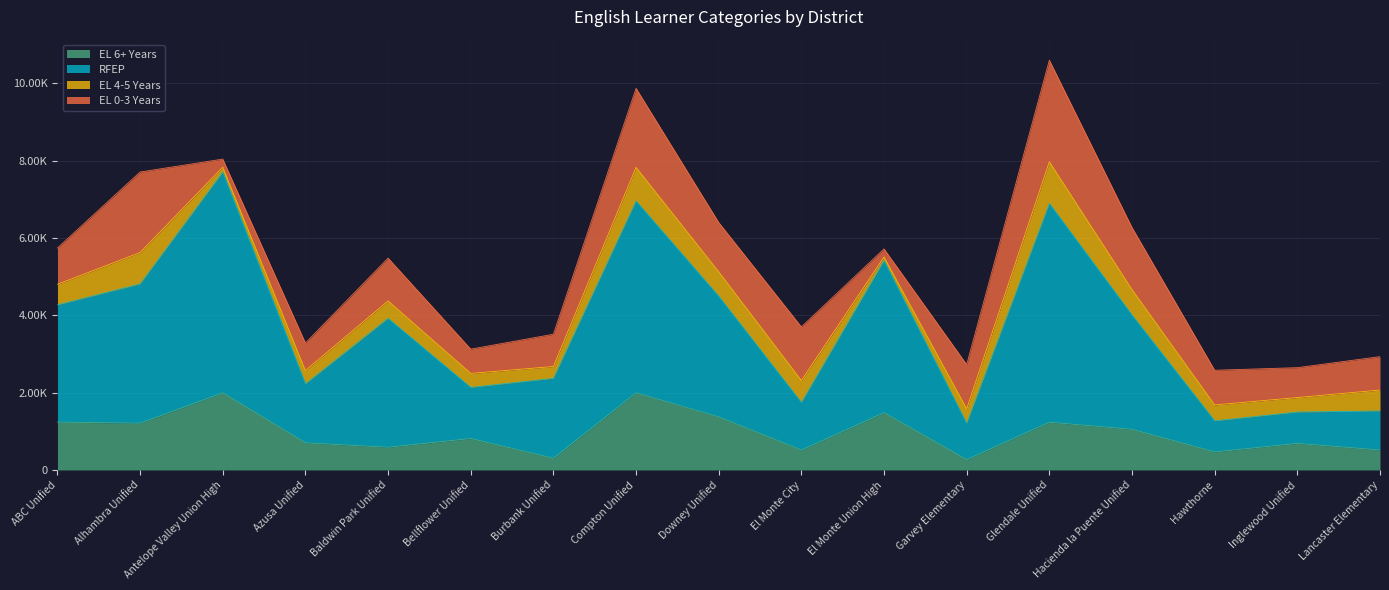

What position from the left is ABC Unified?

1